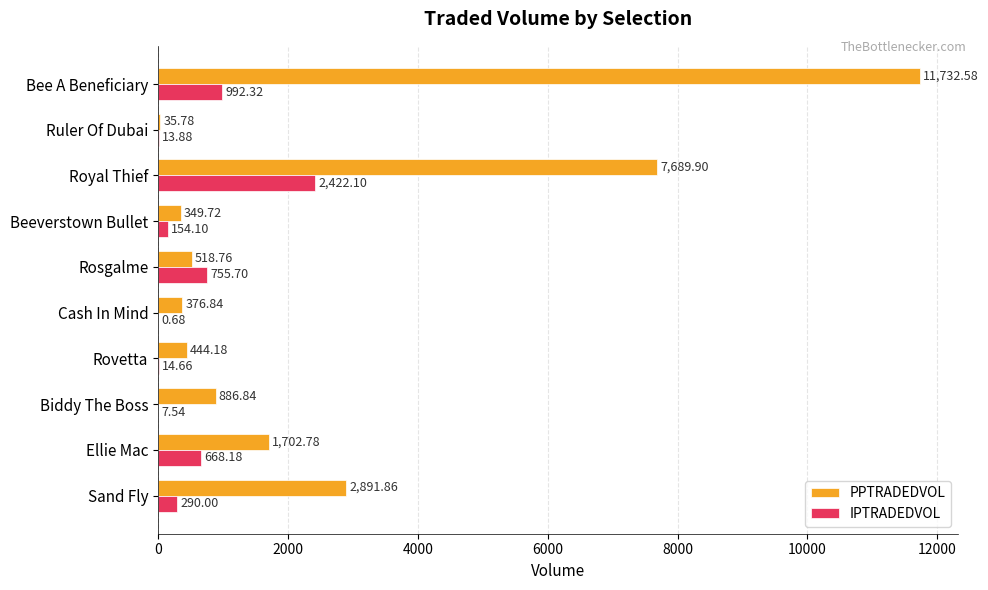

Which series changed the most between Ellie Mac and Cash In Mind?

PPTRADEDVOL